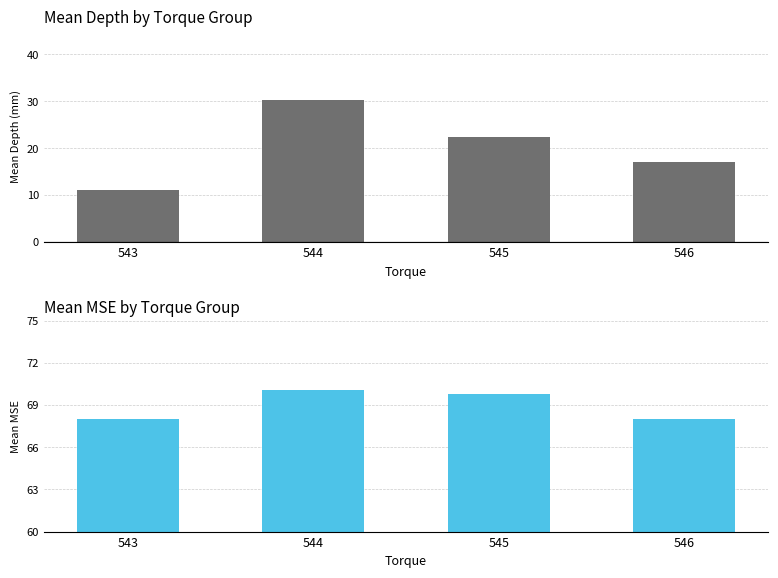

Which category has the lowest value across all series?

543